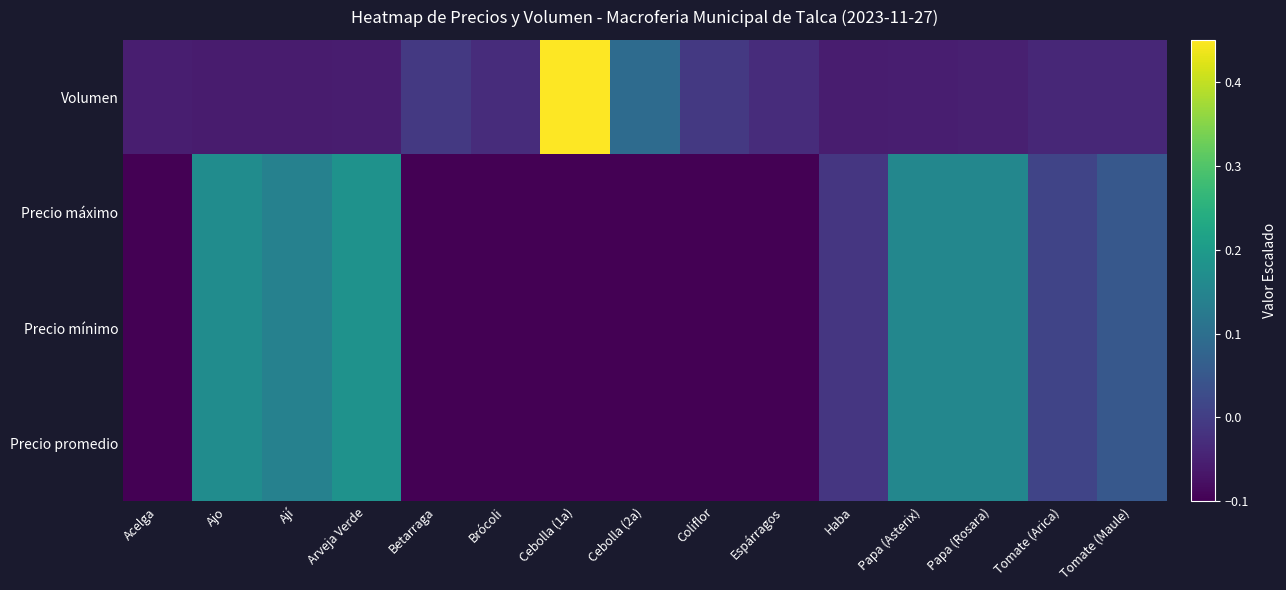

Rank the series at Acelga from lowest to highest value.

Precio máximo, Precio mínimo, Precio promedio, Volumen